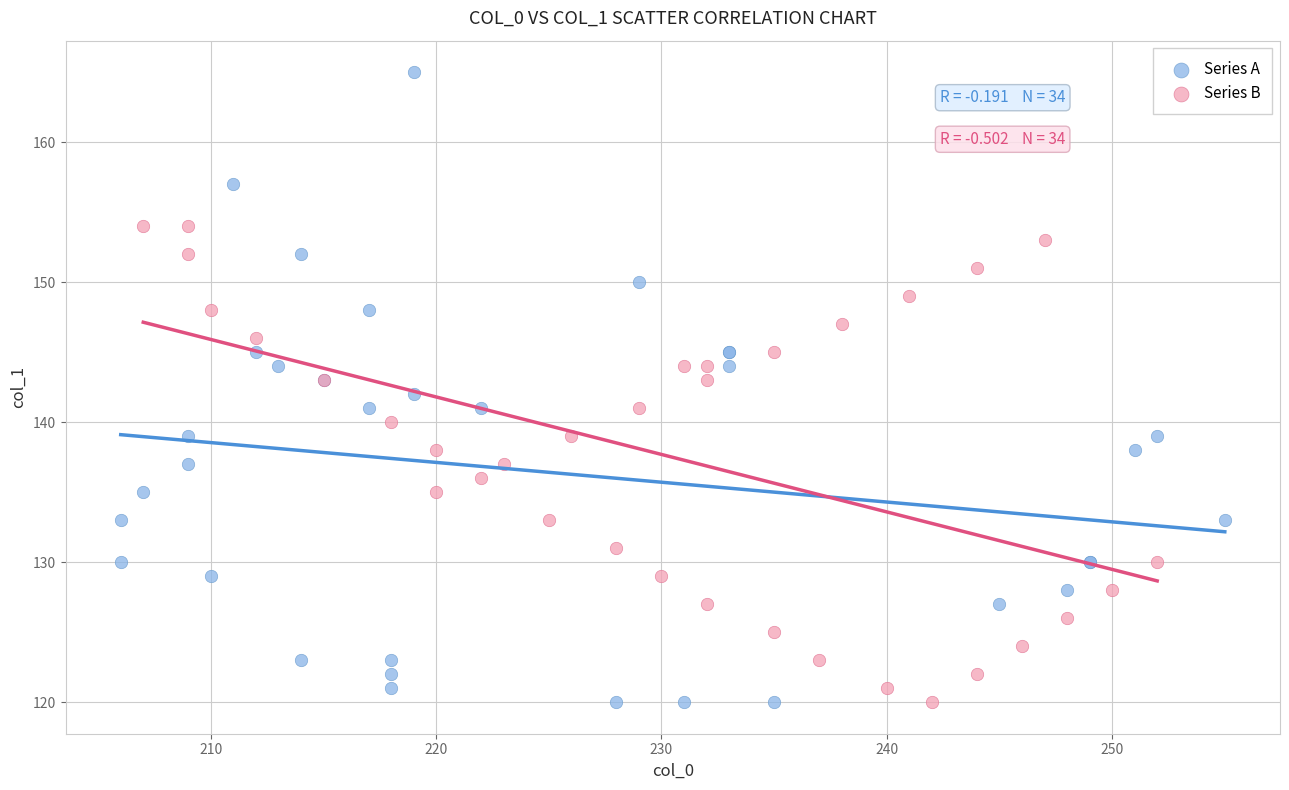

What are all the series names shown in the legend?

Series A, Series B